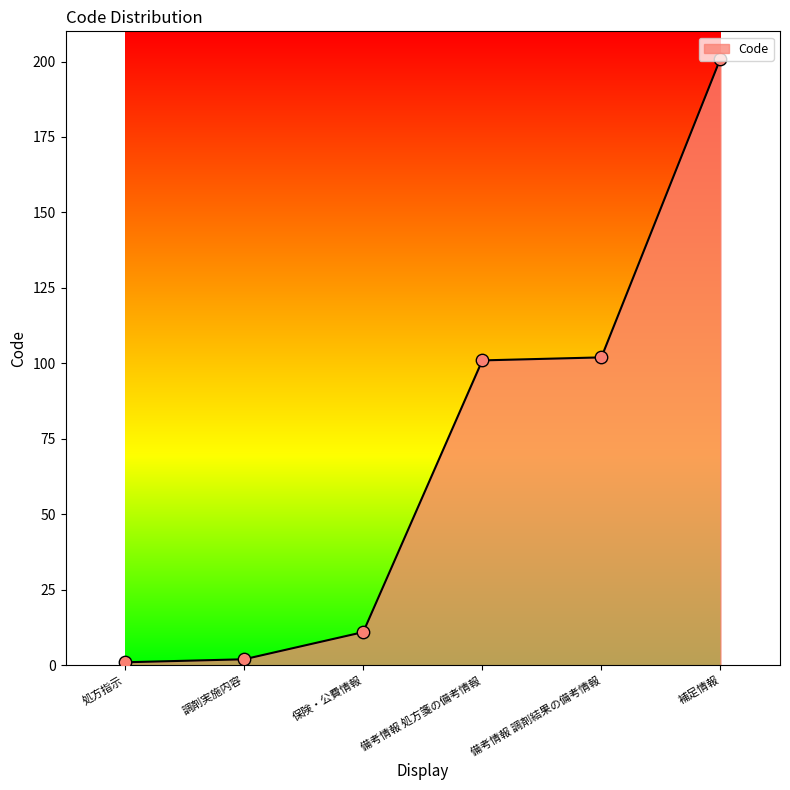

What is the change in value from 備考情報 処方箋の備考情報 to 備考情報 調剤結果の備考情報?

+1